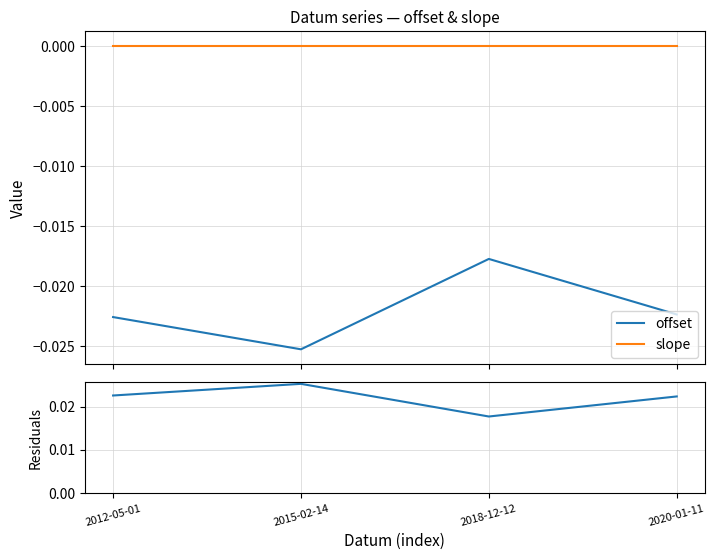

Does the chart have visible grid lines?

Yes